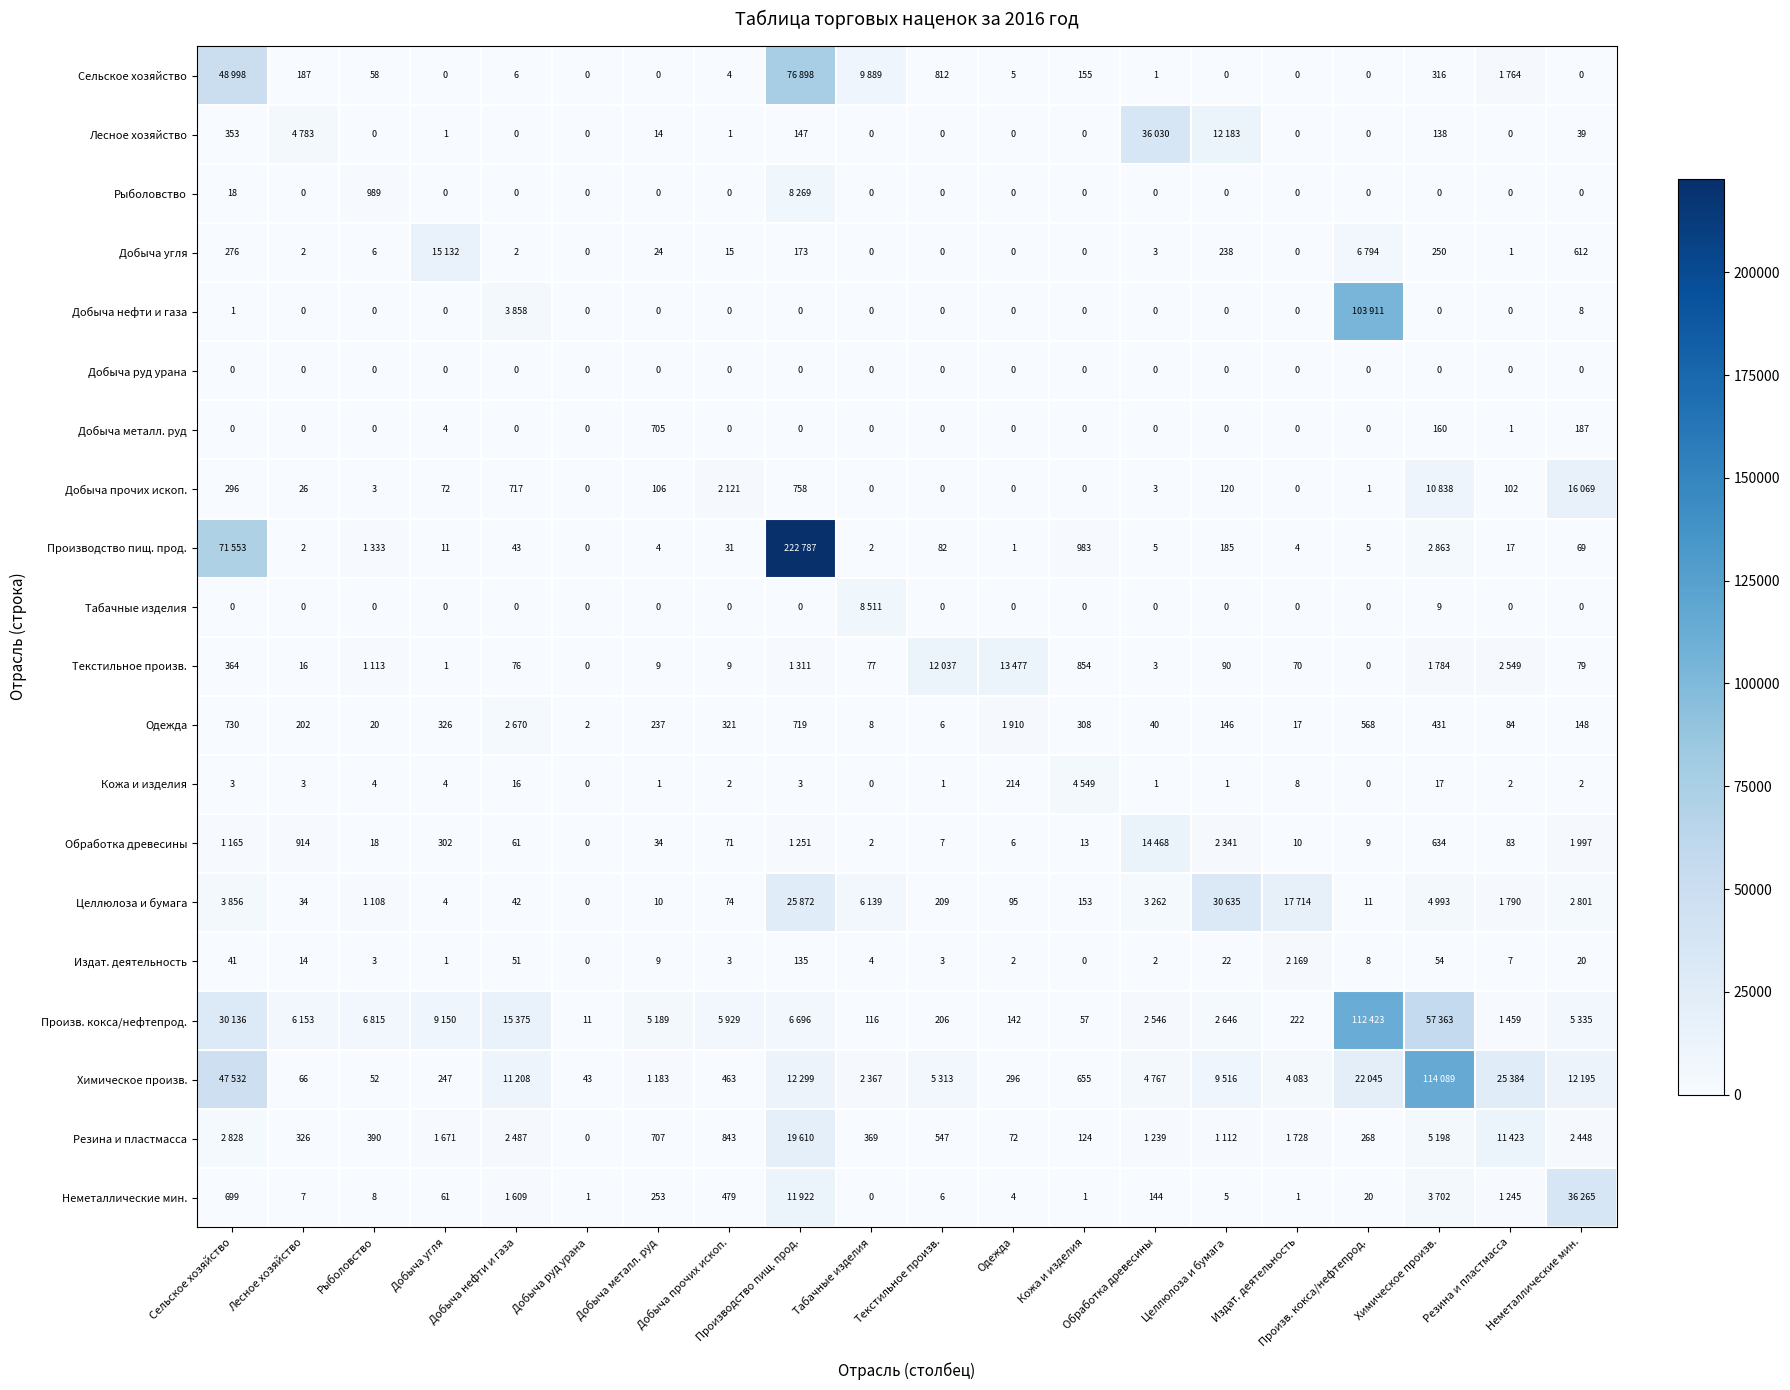

List the series in order of their peak value, highest first.

Производство пищ. прод., Химическое произв., Произв. кокса/нефтепрод., Добыча нефти и газа, Сельское хозяйство, Неметаллические мин., Лесное хозяйство, Целлюлоза и бумага, Резина и пластмасса, Добыча прочих ископ., Добыча угля, Обработка древесины, Текстильное произв., Табачные изделия, Рыболовство, Кожа и изделия, Одежда, Издат. деятельность, Добыча металл. руд, Добыча руд урана